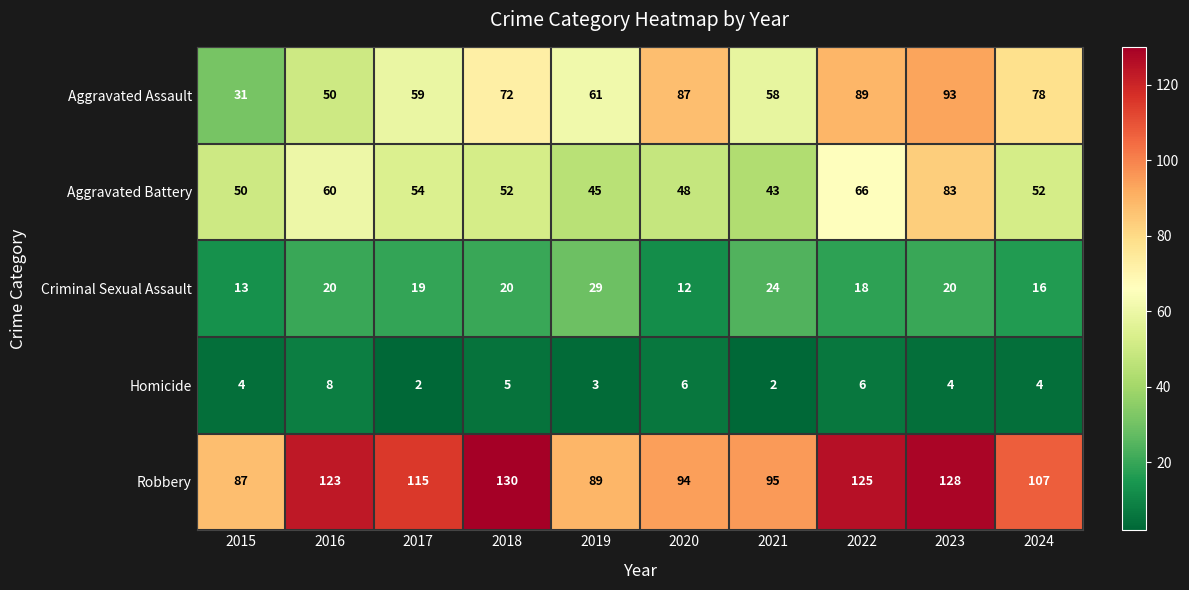

At how many categories does at least one series exceed 96?

6